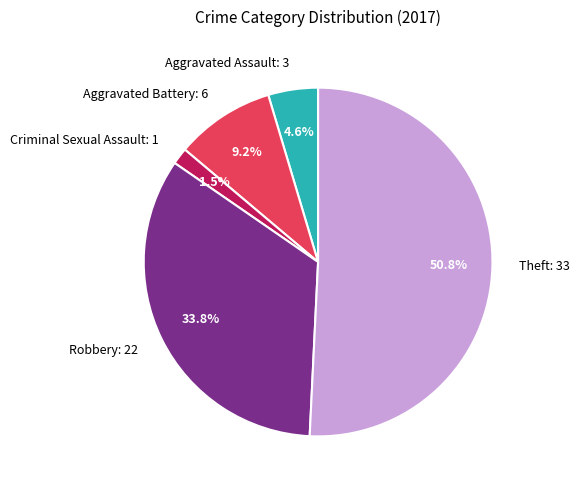

To the nearest percent, what is the difference between the Robbery and Aggravated Battery slice percentages?

25%